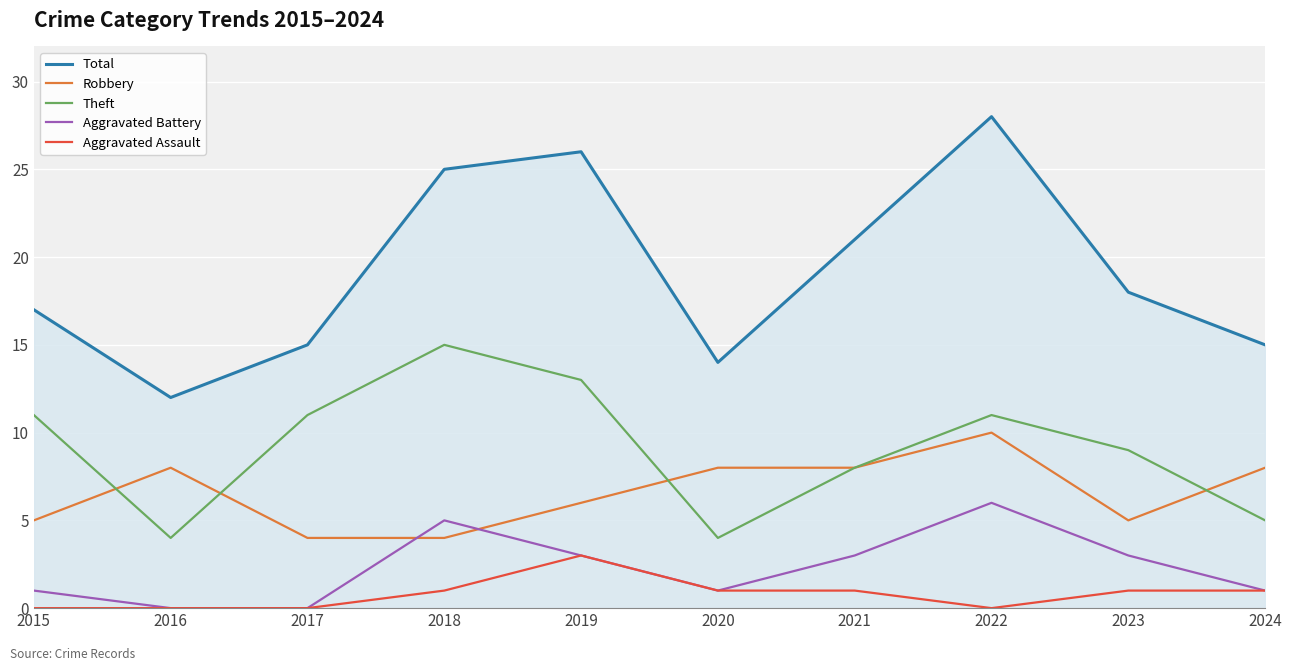

Between which two adjacent categories do Robbery and Aggravated Battery first intersect?

2017 and 2018